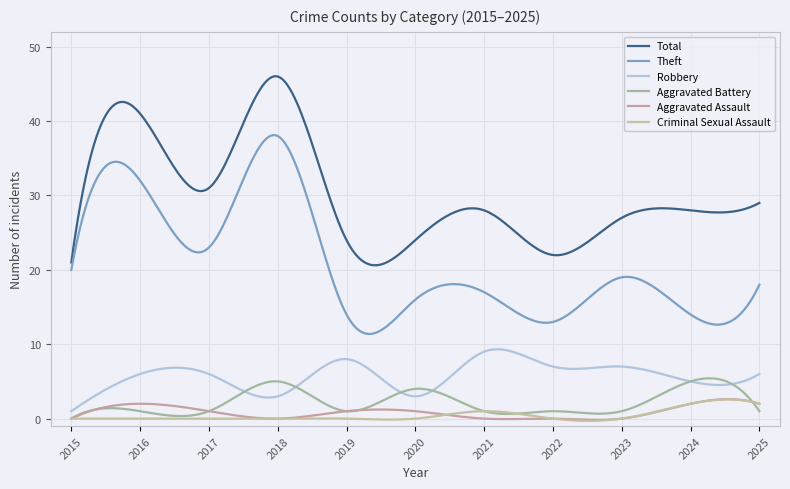

Where do Robbery and Aggravated Battery first cross each other?

2017 and 2018